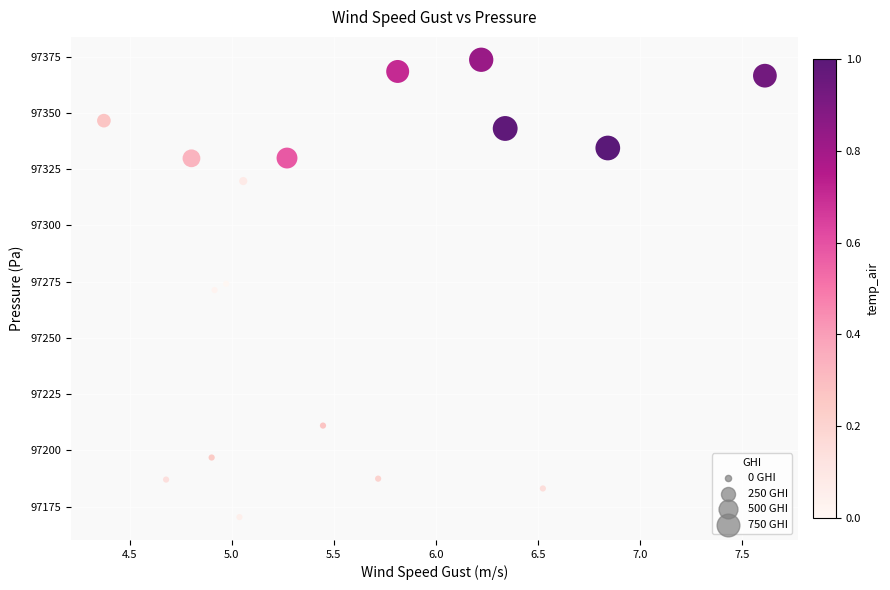

What is the range of Y values (max minus min)?

203.3